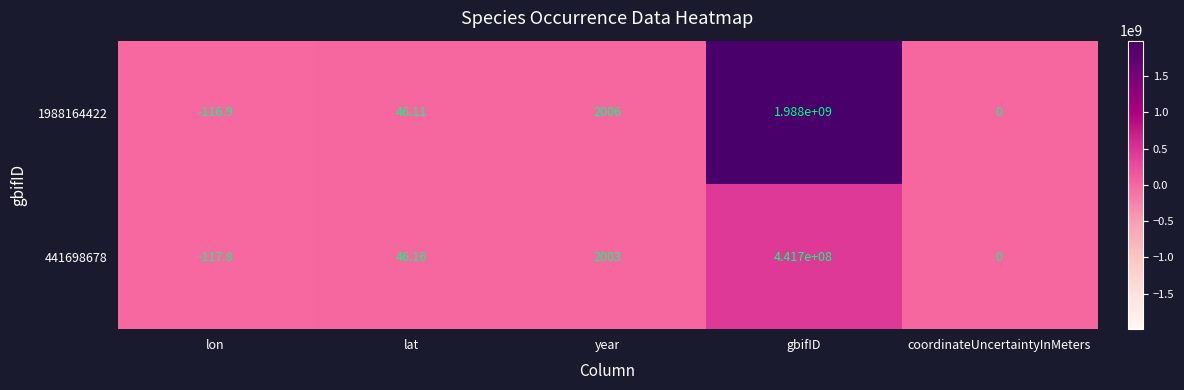

At which label is 1988164422 closest to 993999941?

year